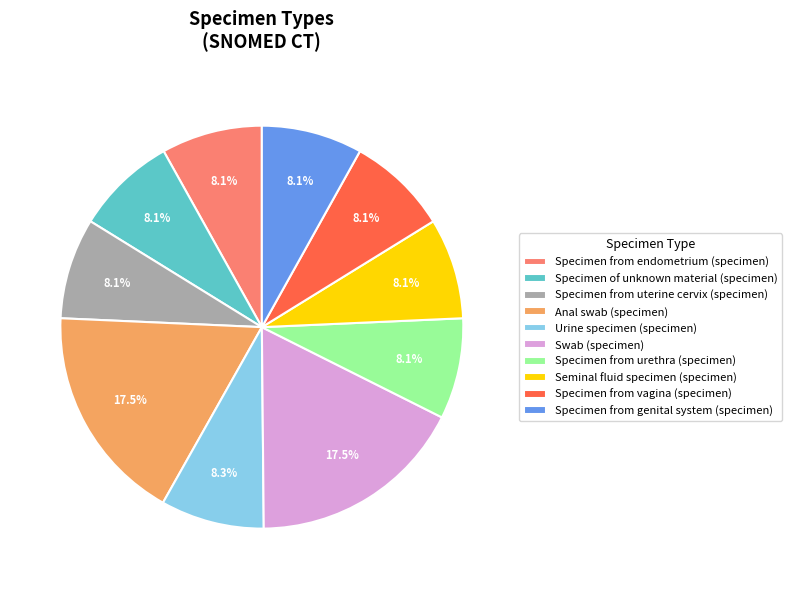

To the nearest percent, what is the difference between the largest and smallest slice percentages?

9%